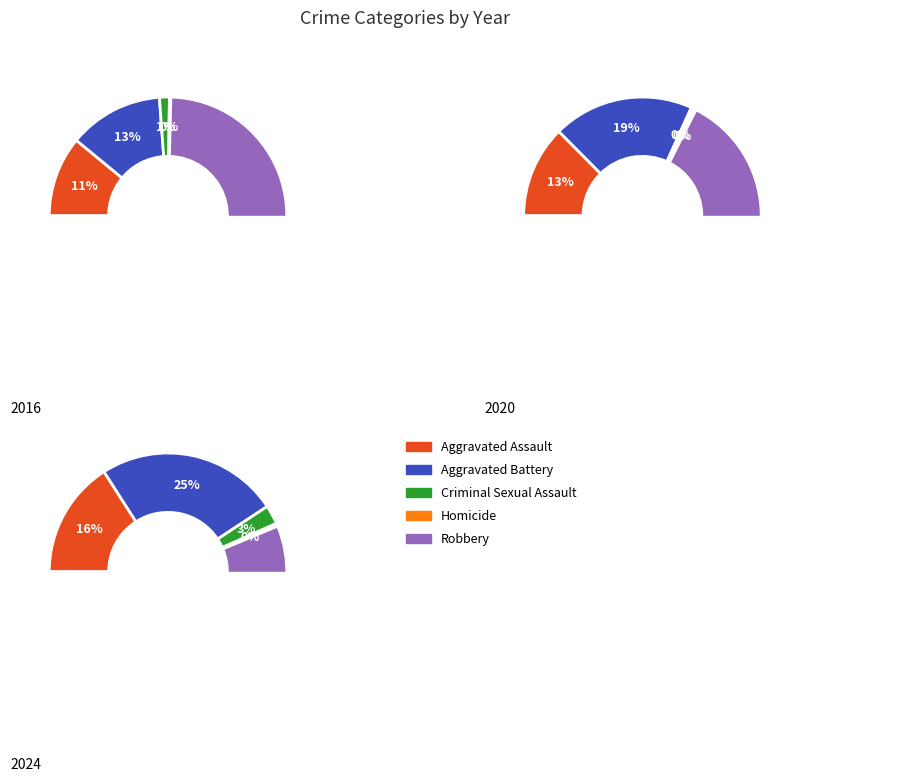

To the nearest percent, what portion does Aggravated Assault represent?

13%